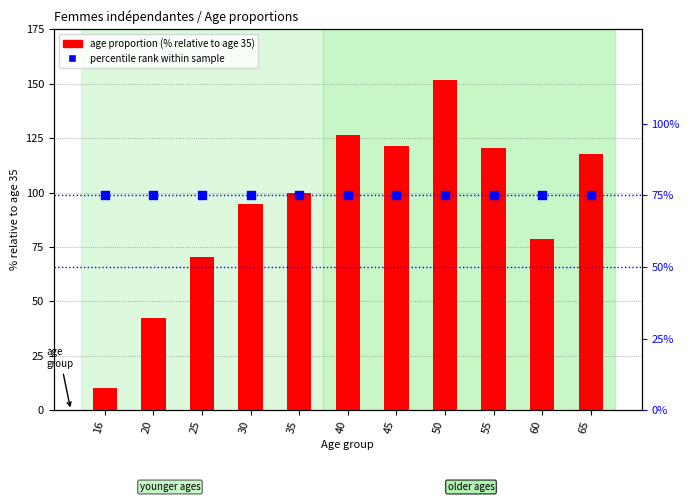

Which series has the widest spread of Y values?

age proportion (% of age 35)